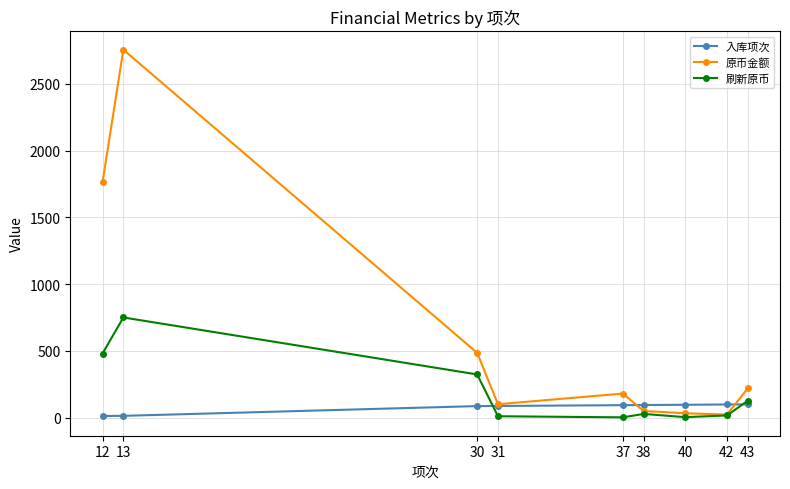

What is the total value across all series at 30?

894.0